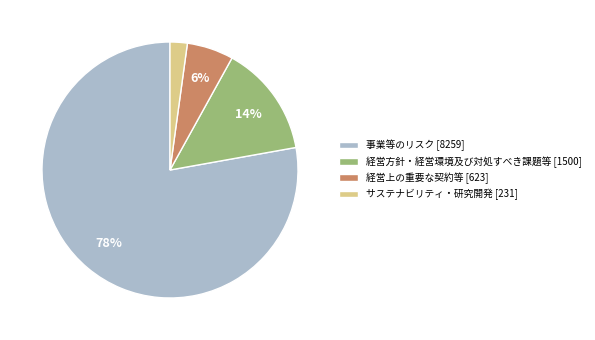

Which has a higher value, 事業等のリスク [8259] or 経営上の重要な契約等 [623]?

事業等のリスク [8259]